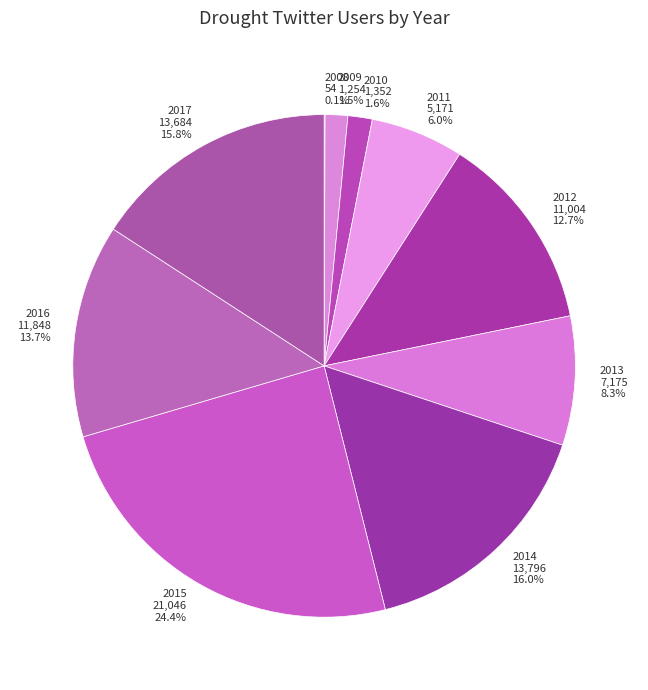

Is the sum of 2015 and 2011 greater than half?

No